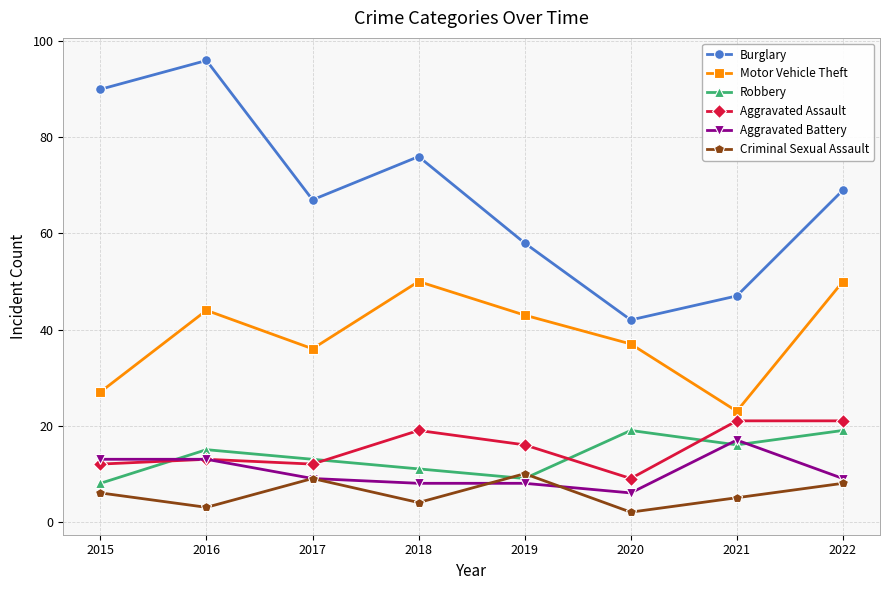

What is the difference between the maximum and minimum values in the Aggravated Battery series?

11